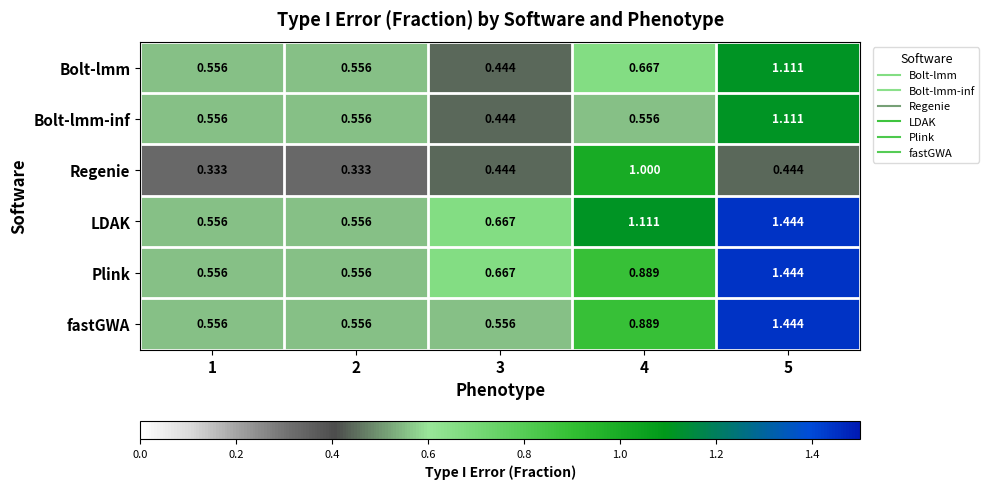

Which series changed the most between 3 and 5?

fastGWA